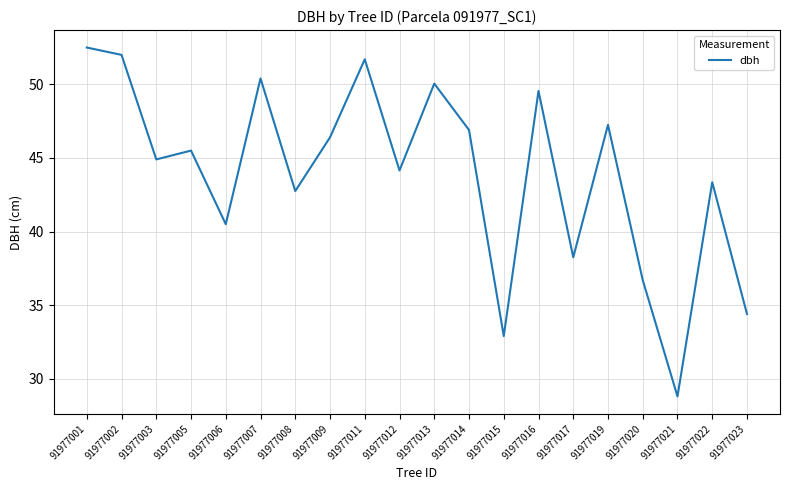

List the labels in order of value, smallest first.

91977021, 91977015, 91977023, 91977020, 91977017, 91977006, 91977008, 91977022, 91977012, 91977003, 91977005, 91977009, 91977014, 91977019, 91977016, 91977013, 91977007, 91977011, 91977002, 91977001